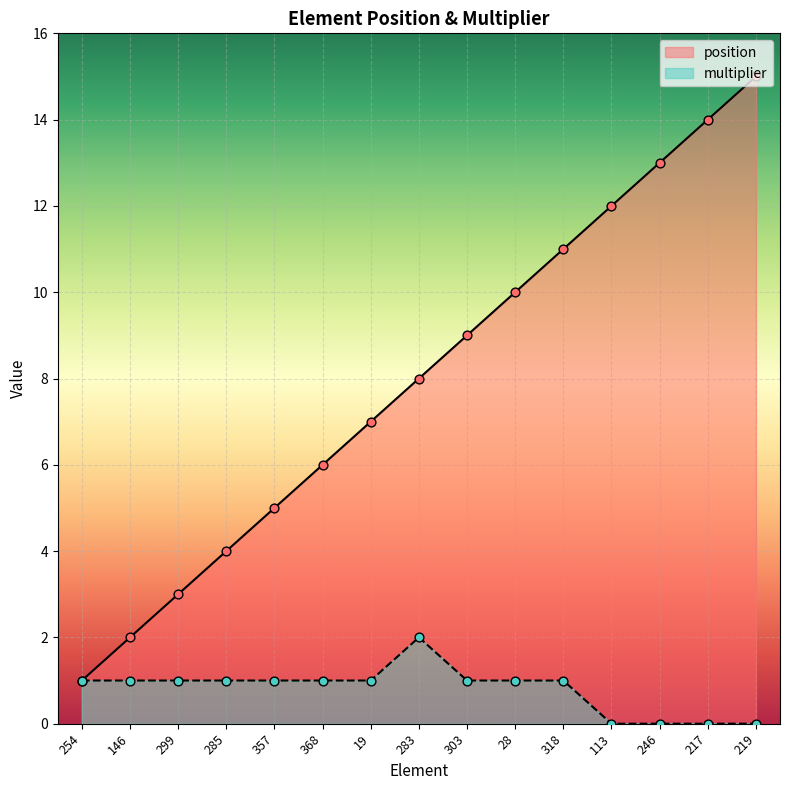

Which series has the largest total across all categories?

position